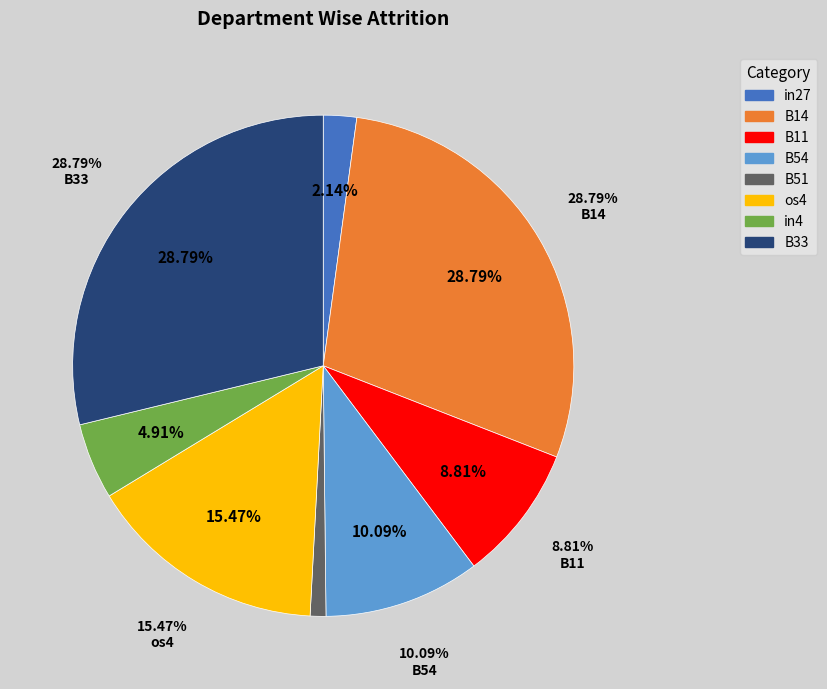

Which category has the biggest portion of the pie?

B14